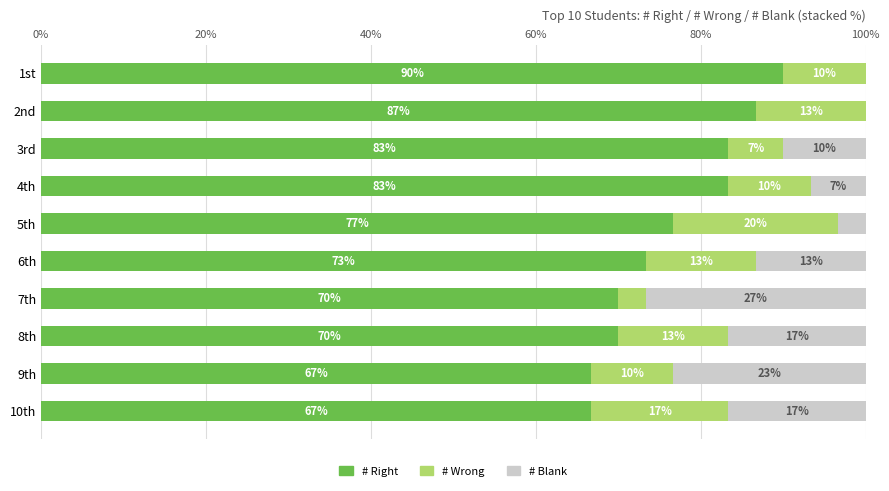

What are all the series names shown in the legend?

# Right, # Wrong, # Blank